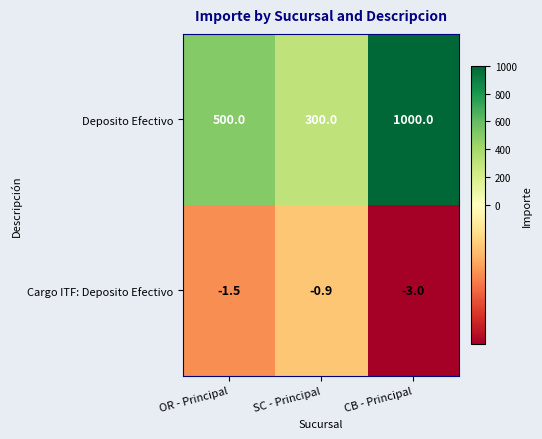

Reading right to left, list all the values displayed in this chart.

Deposito Efectivo: 1000.0	300.0	500.0
Cargo ITF: Deposito Efectivo: -3.0	-0.9	-1.5